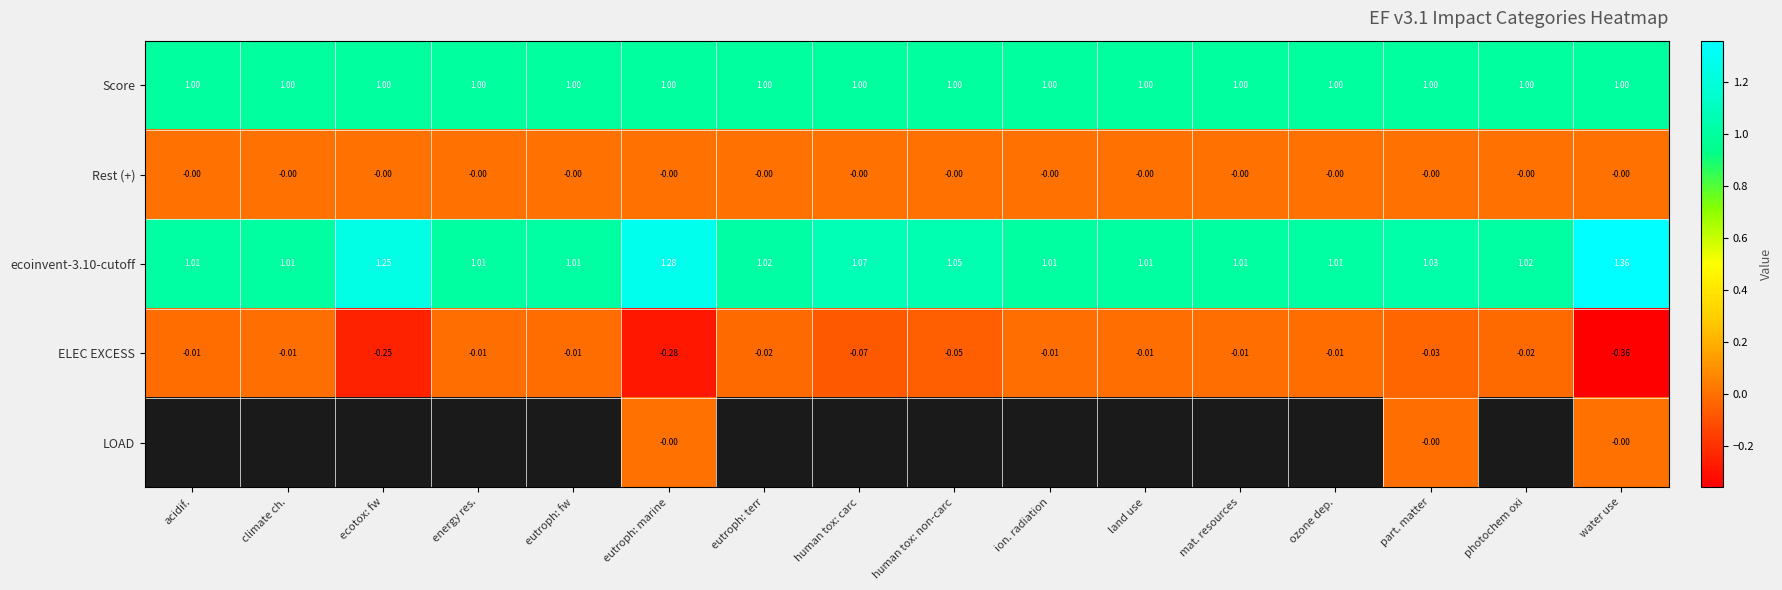

How many categories are shown in the chart?

16